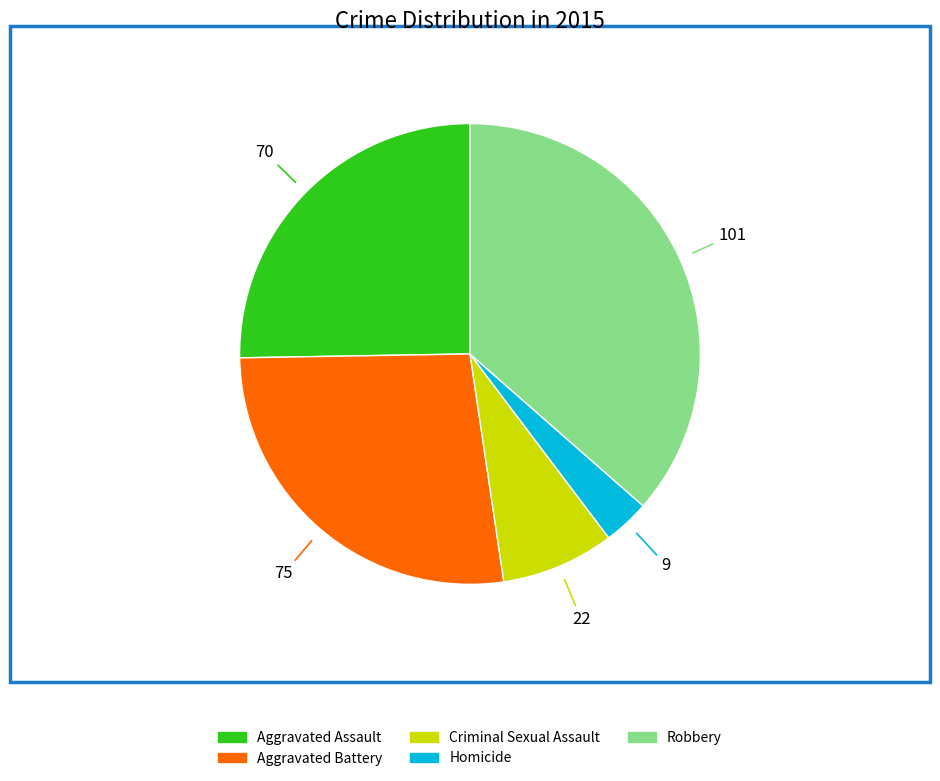

Between Robbery and Homicide, which is larger?

Robbery